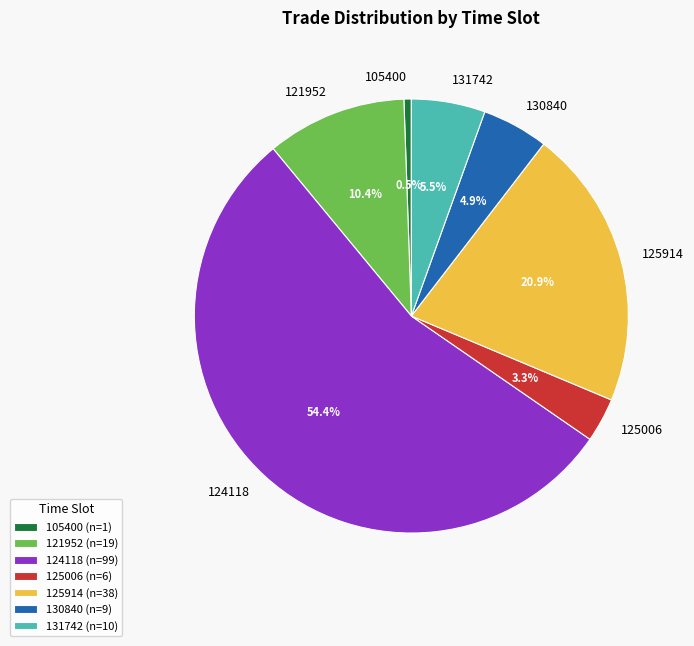

The 124118 slice represents 54% of the pie. True or false?

True